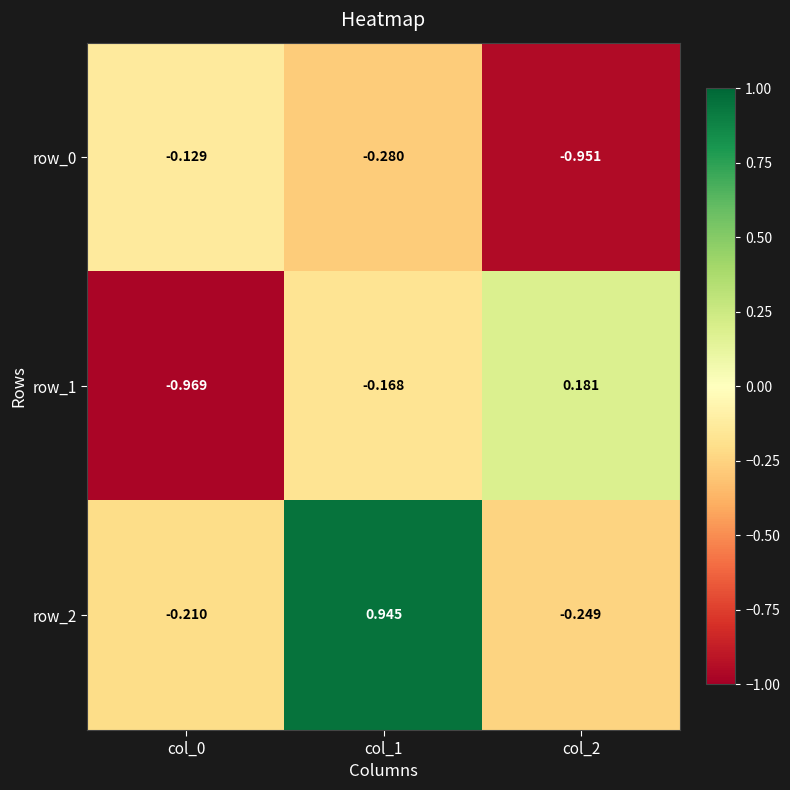

Where does the row_1 series first go above 0?

col_2